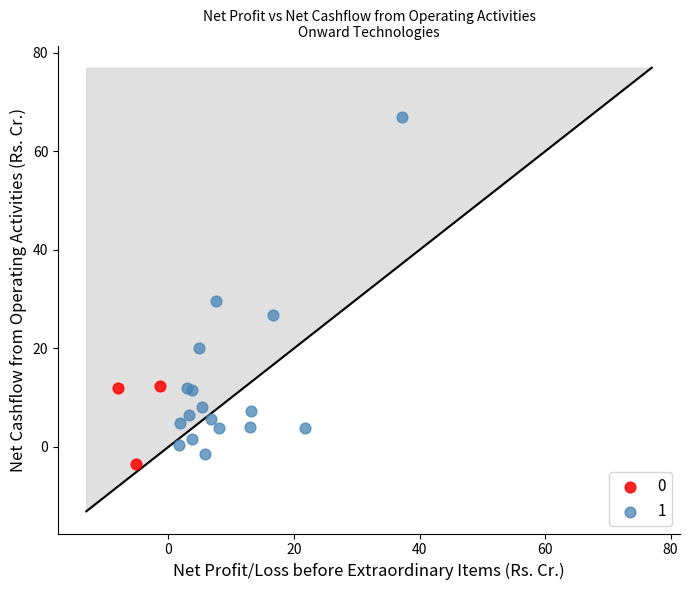

What are all the series names shown in the legend?

0, 1